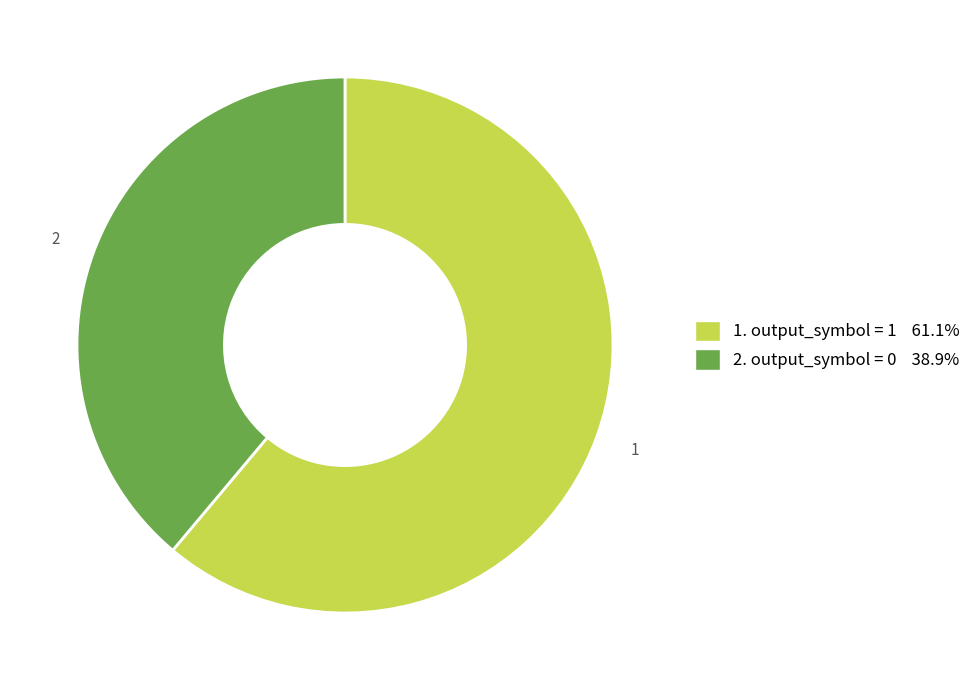

Count the number of slices in the pie.

2